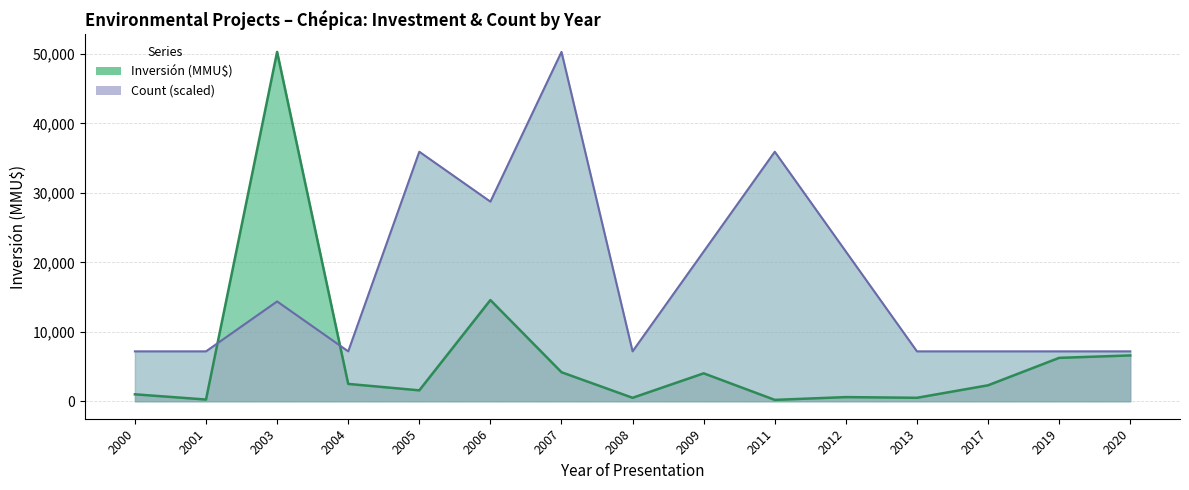

What is the sum of the Inversión (MMU$) values at 2013 and 2012?

1100.0